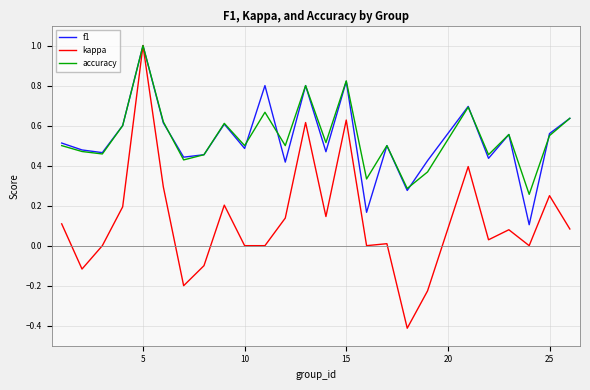

What is the minimum value shown in the chart?

-0.4